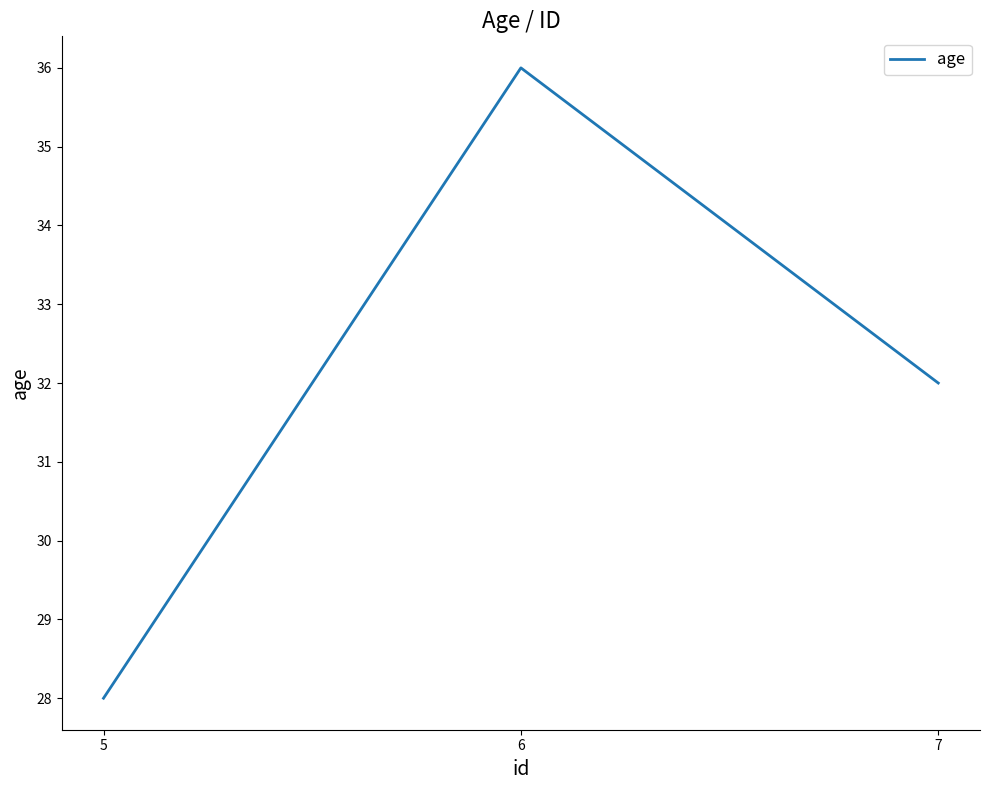

How many distinct data groups are displayed?

1